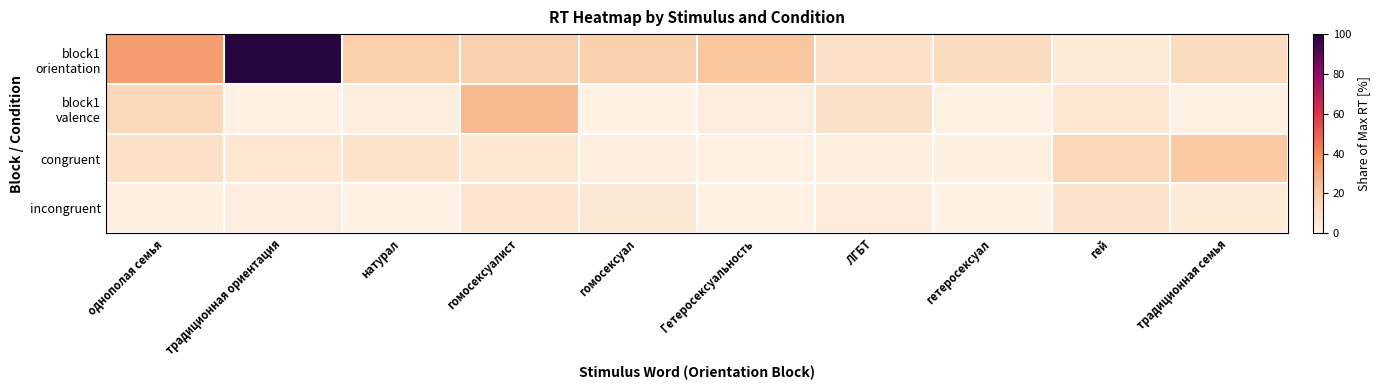

Which series has the widest spread of values?

block1 orientation